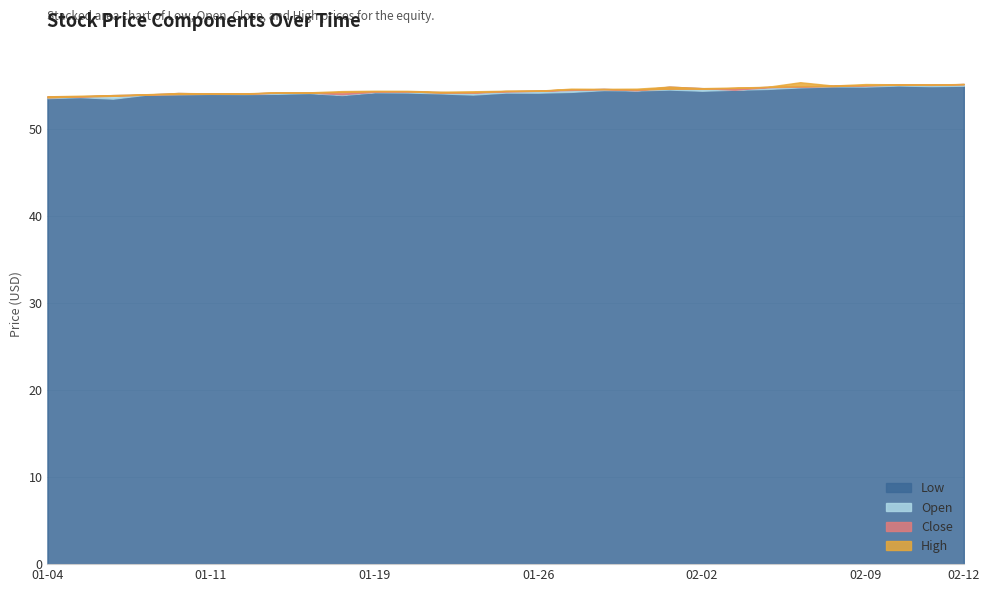

List the labels in order of Close value, largest first.

2021-02-12, 2021-02-11, 2021-02-10, 2021-02-09, 2021-02-08, 2021-02-05, 2021-02-04, 2021-02-03, 2021-02-01, 2021-02-02, 2021-01-28, 2021-01-27, 2021-01-29, 2021-01-26, 2021-01-25, 2021-01-20, 2021-01-19, 2021-01-15, 2021-01-22, 2021-01-21, 2021-01-13, 2021-01-14, 2021-01-12, 2021-01-11, 2021-01-08, 2021-01-07, 2021-01-06, 2021-01-05, 2021-01-04